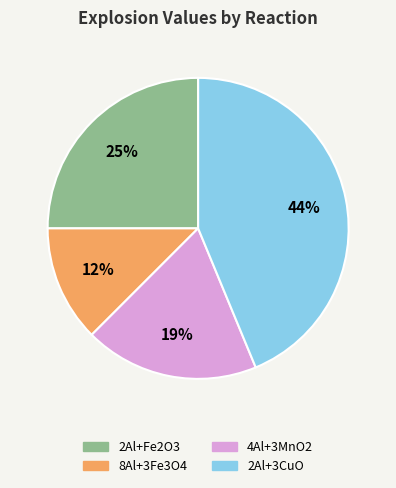

Do 2Al+3CuO and 8Al+3Fe3O4 together represent more than half of the pie?

Yes